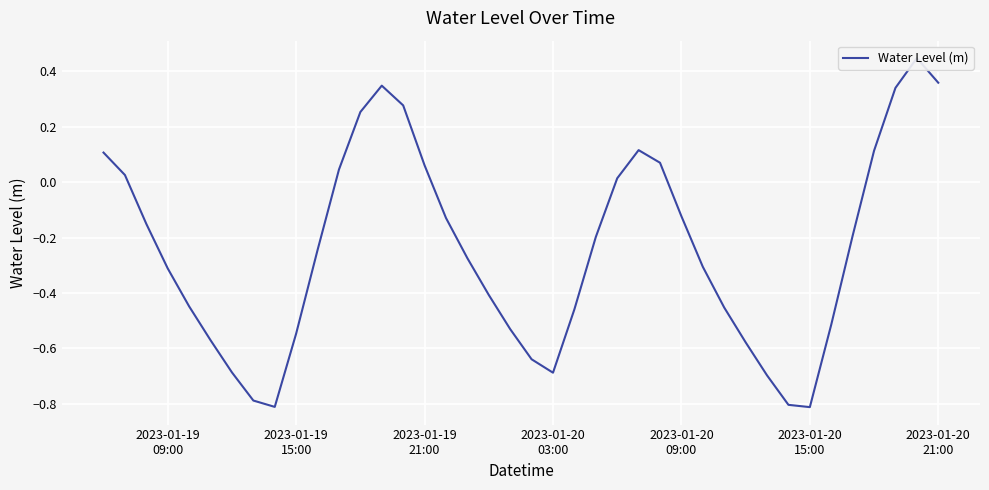

What is the difference between the maximum and second lowest values?

1.3